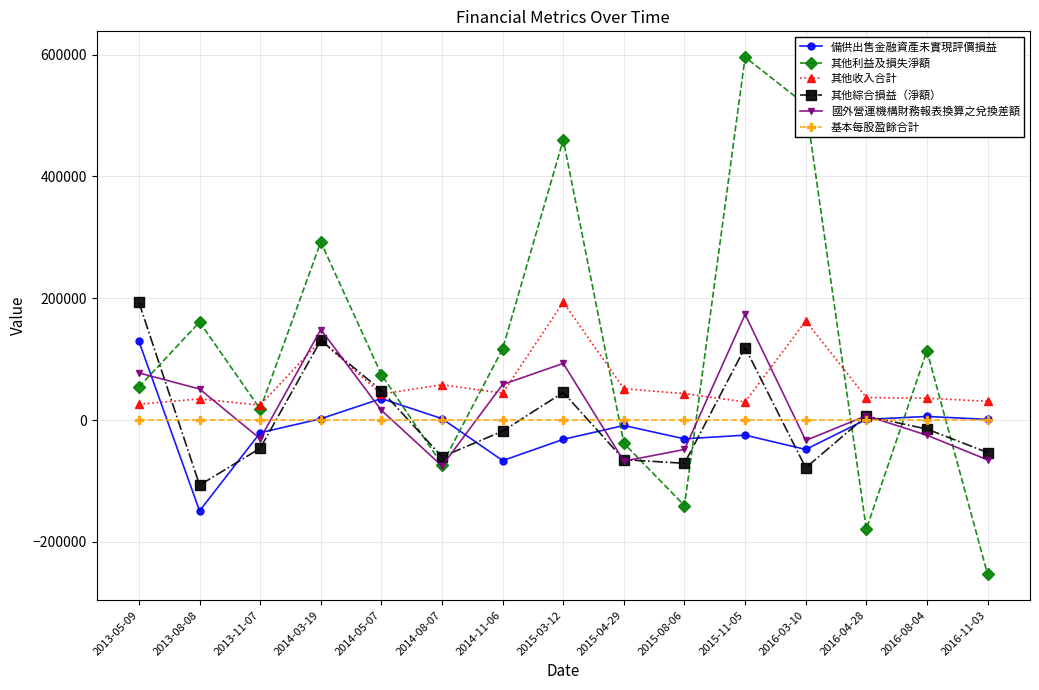

What is the difference between the maximum and minimum values in the 基本每股盈餘合計 series?

7.6